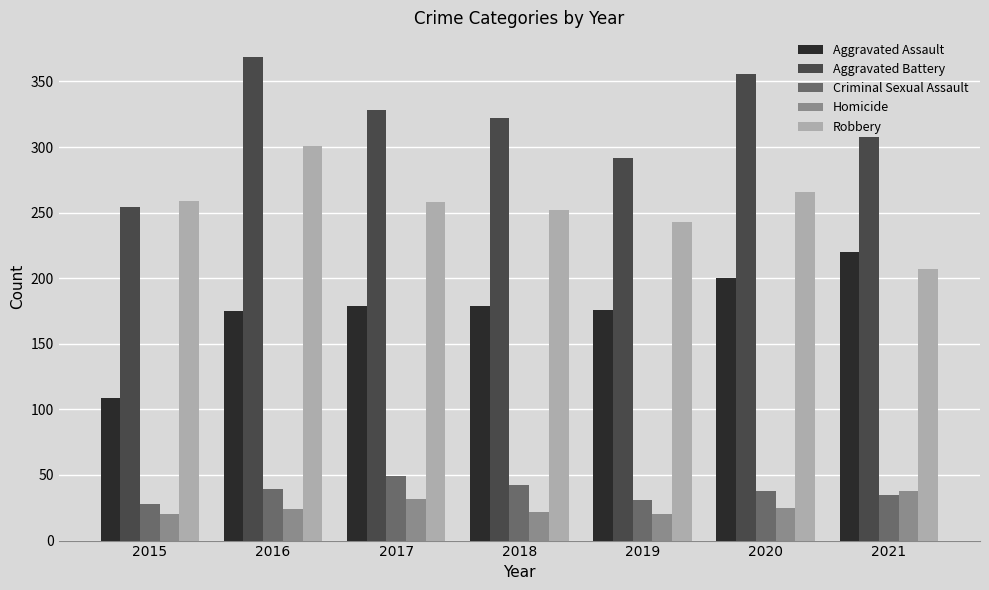

Which series has the largest total across all categories?

Aggravated Battery